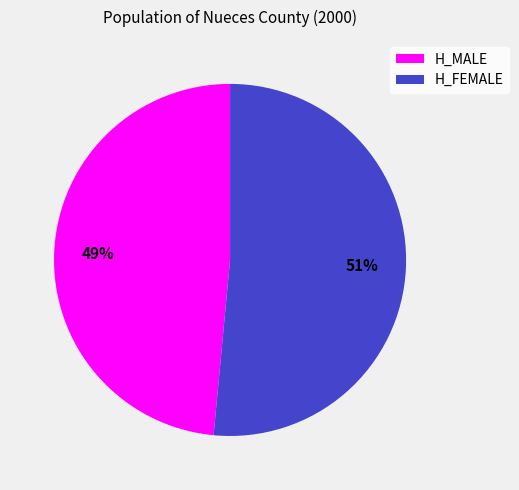

Does H_MALE account for over 50% of the chart?

No